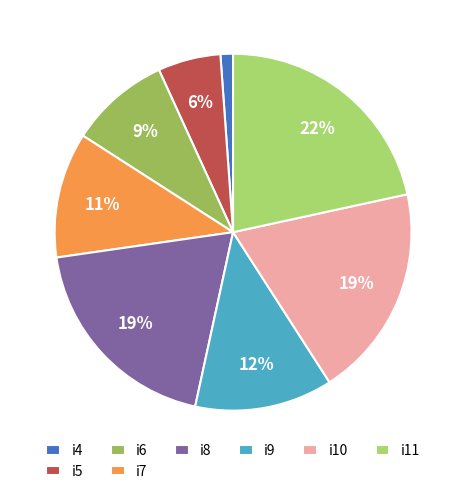

Does any single category account for the majority?

No